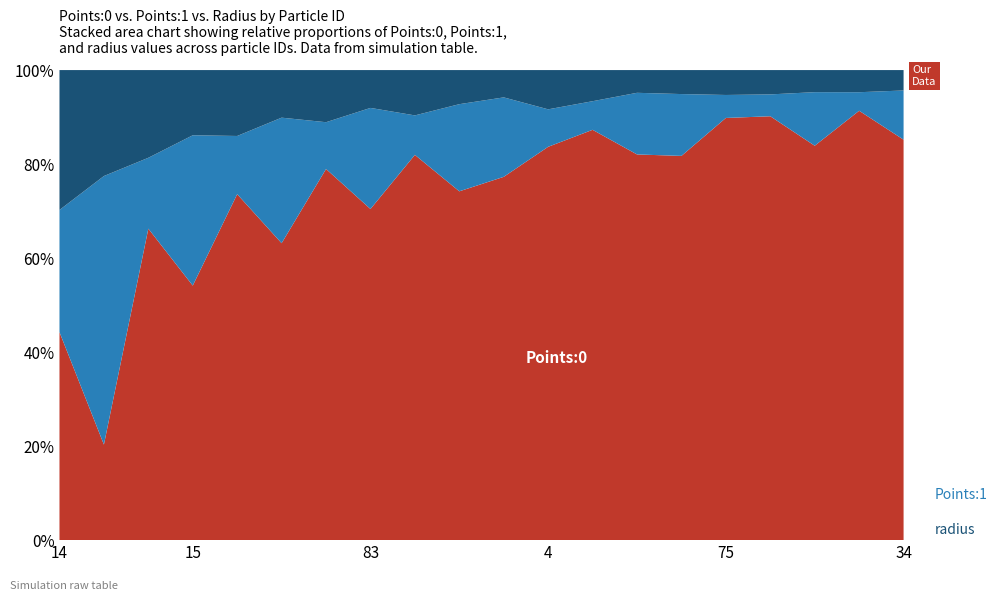

What is the total value across all series at 75?

100.0